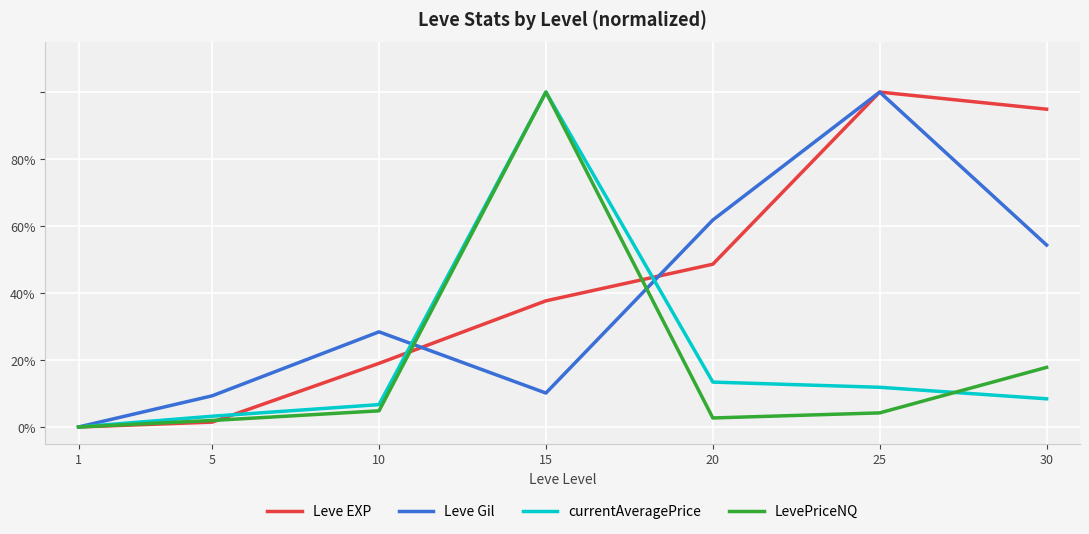

Between 10 and 25, which series saw the biggest shift?

Leve EXP